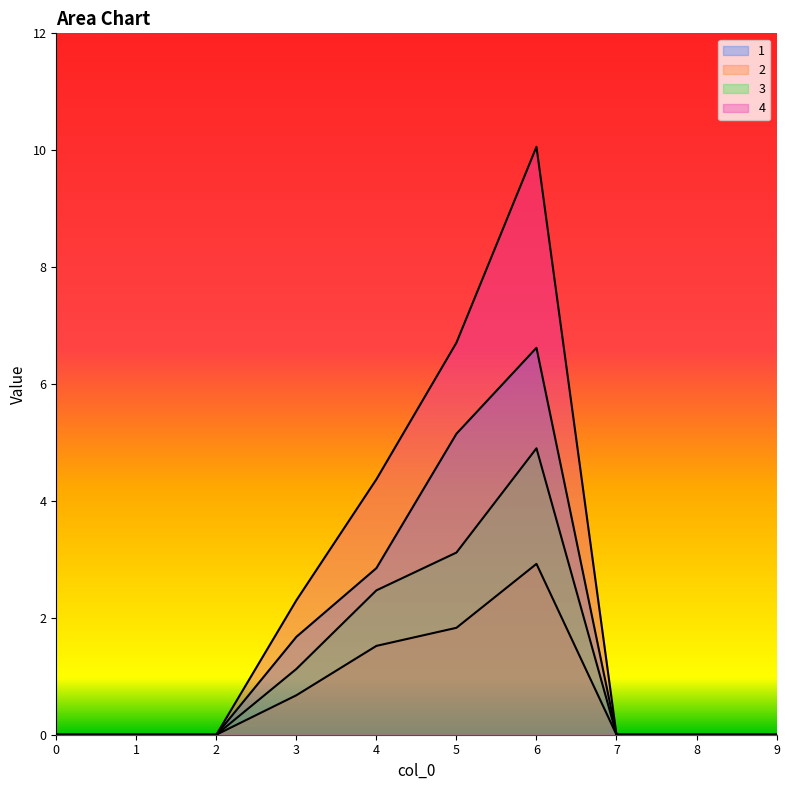

Rank the series by their average value, from highest to lowest.

4, 1, 3, 2